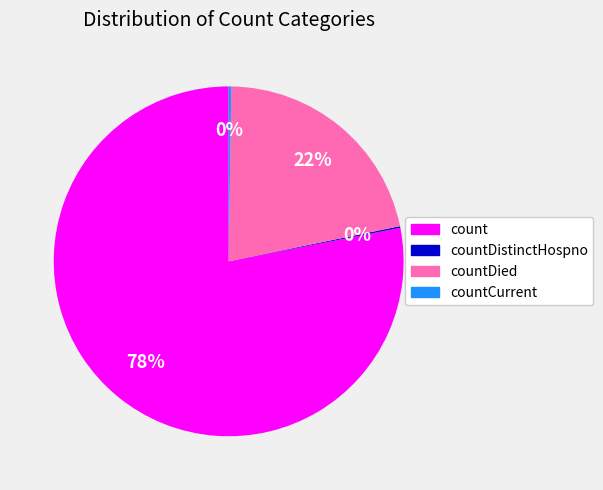

To the nearest percent, what is the difference between the largest and smallest slice percentages?

78%